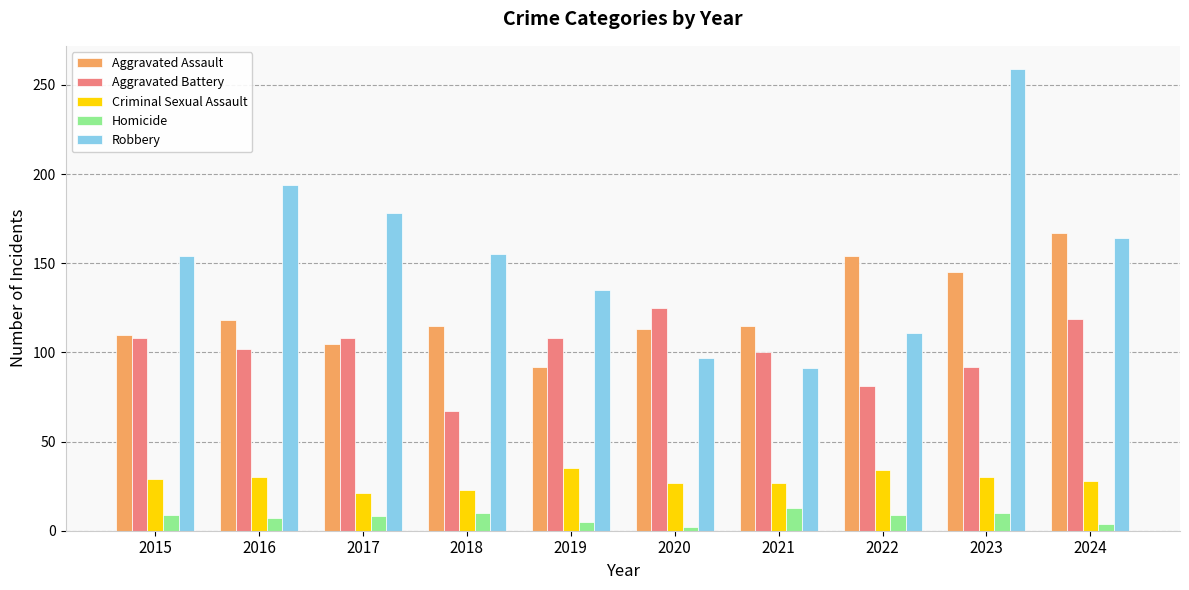

What is the value of the Criminal Sexual Assault bar at the 5th from the left?

35